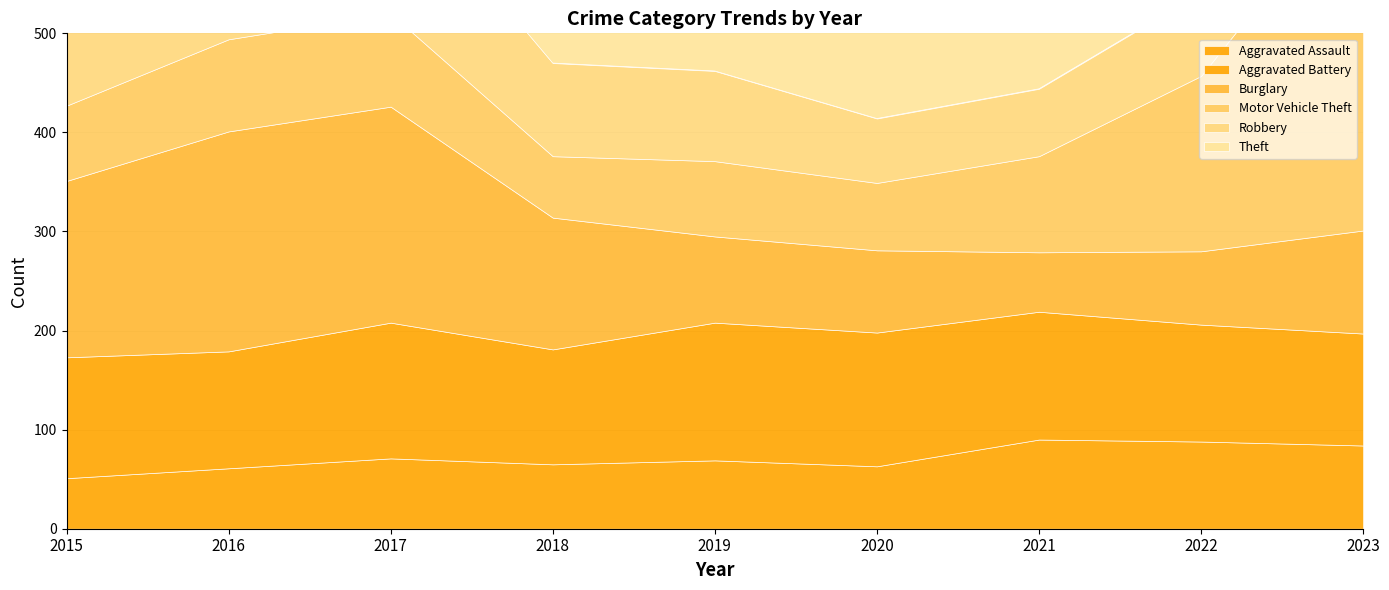

What is the total value across all series at 2022?

906